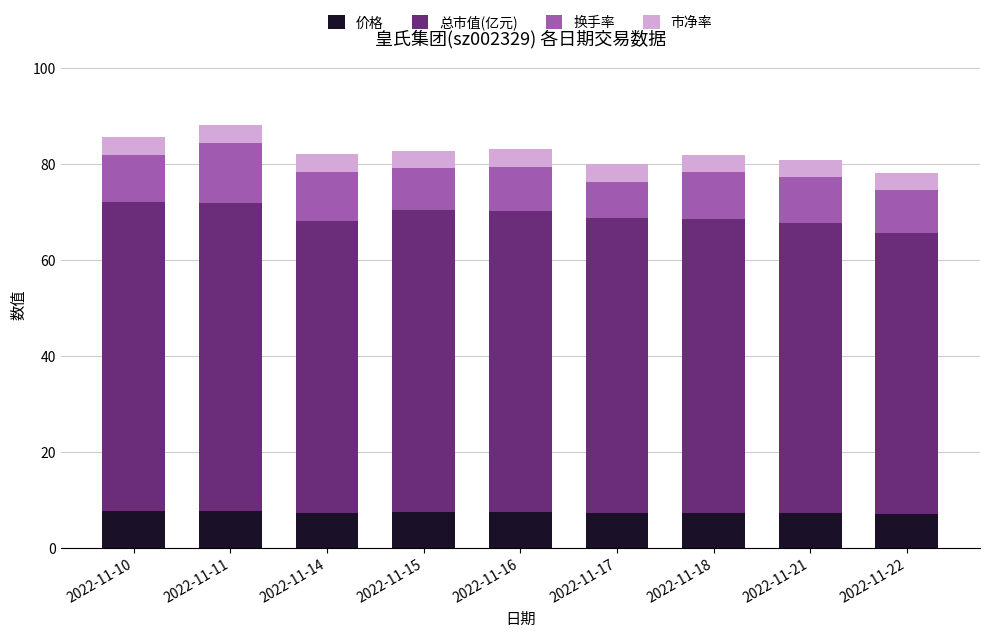

What is the maximum value for 价格?

7.7